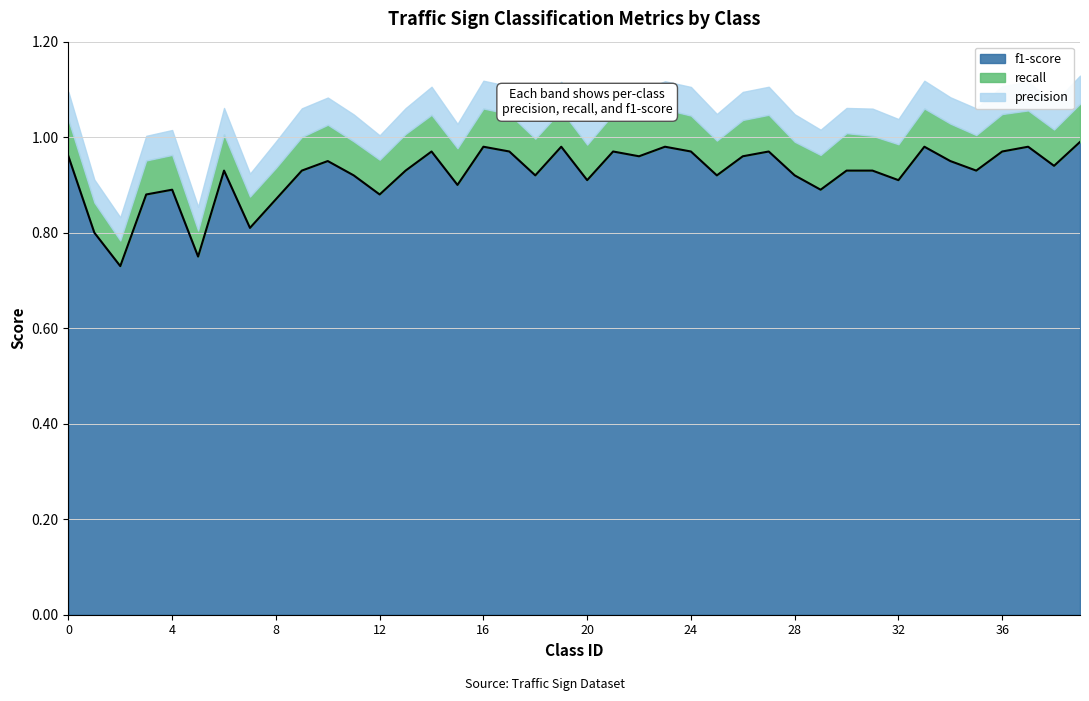

Is the value of f1-score at 15 greater than the value of recall at 11?

Yes